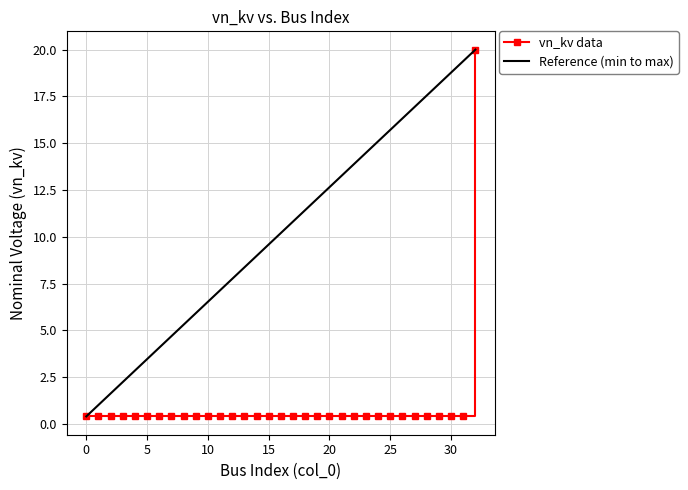

What is the value of the 10th point from the left?

0.4